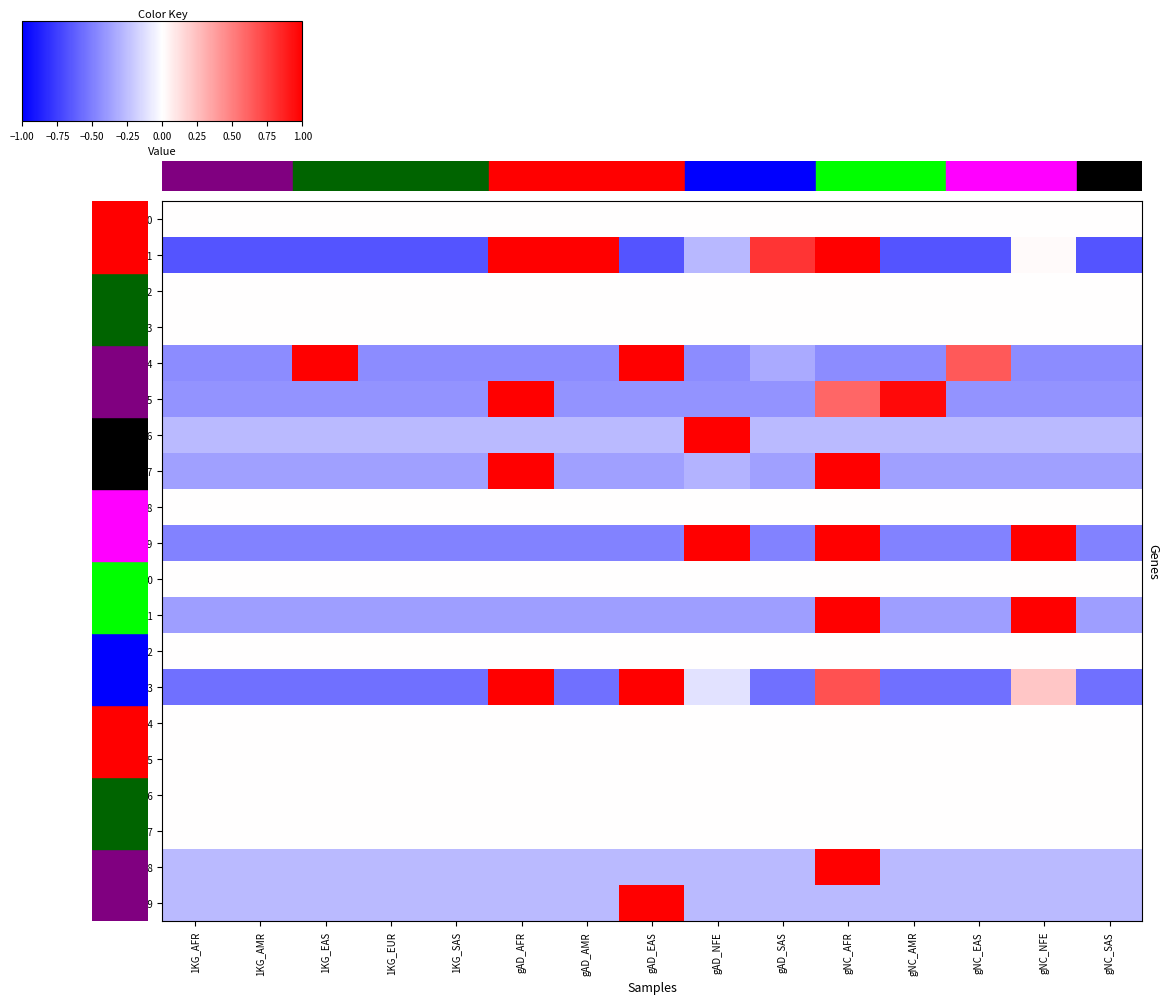

How many distinct data groups are displayed?

20